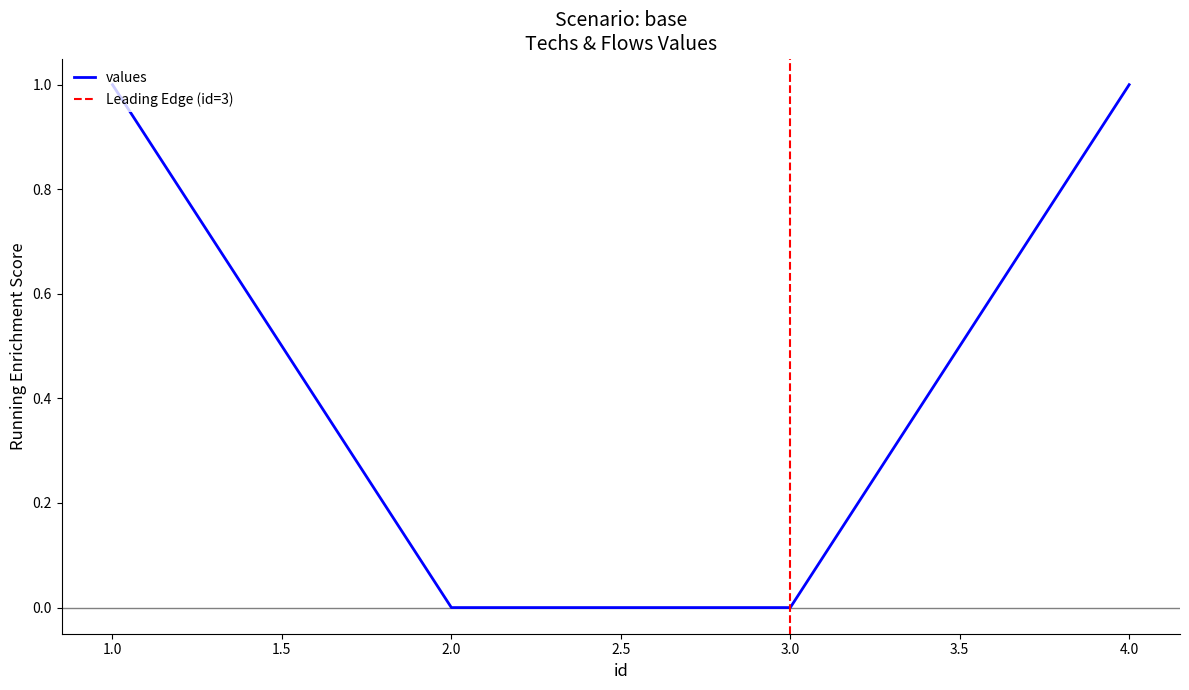

List the labels in order of value, smallest first.

2, 3, 1, 4